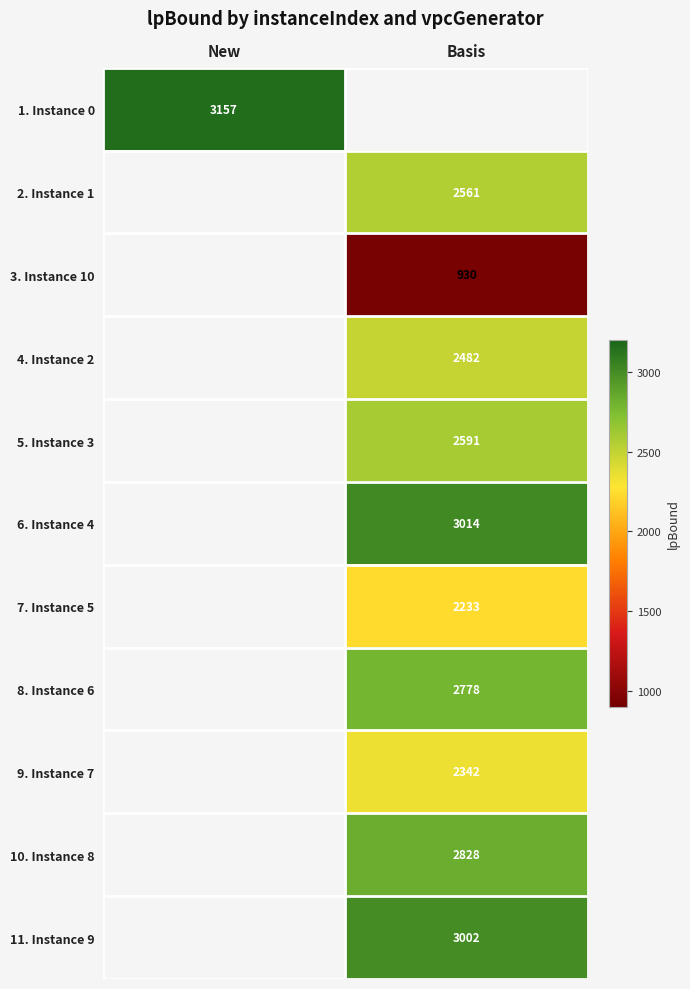

Where is 1. Instance 0 nearest to the value 3157?

New